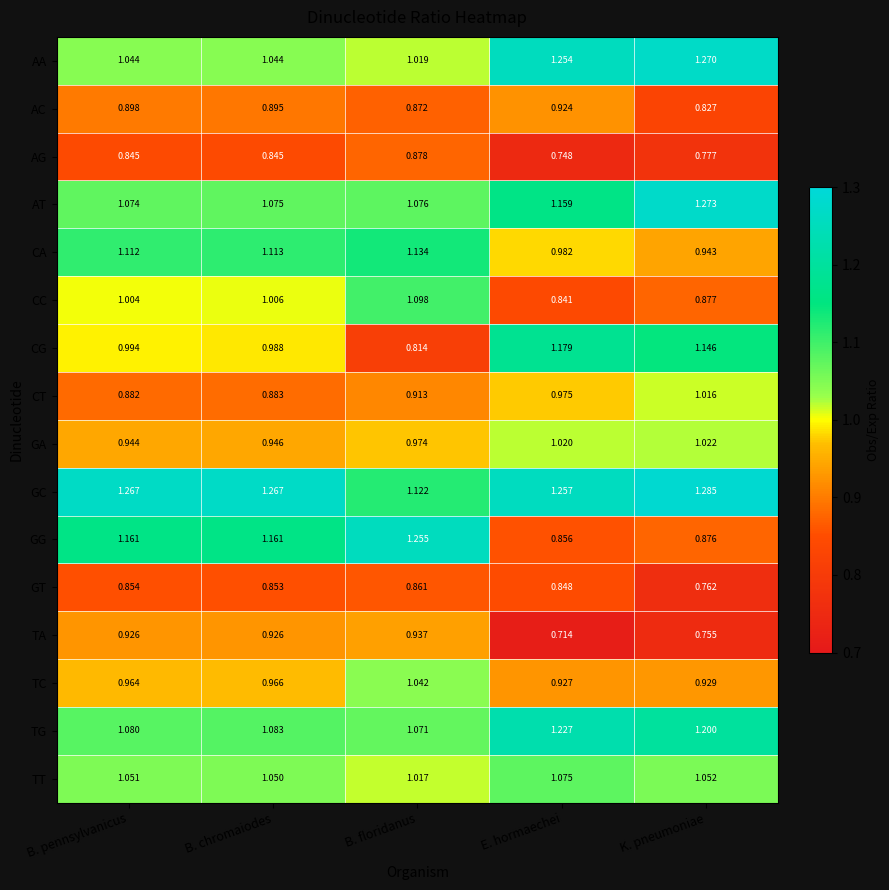

Which category has the highest value across all series?

K. pneumoniae